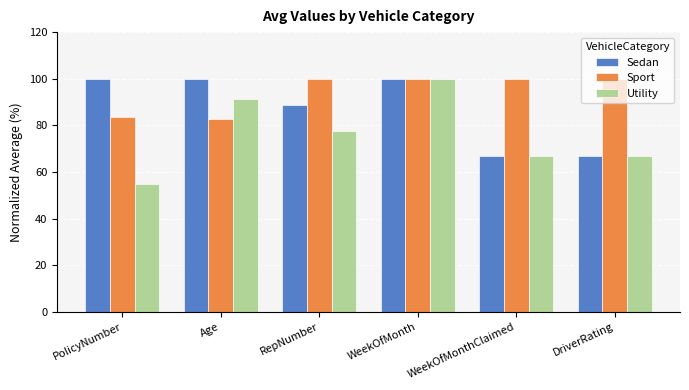

How many groups of bars are there?

6